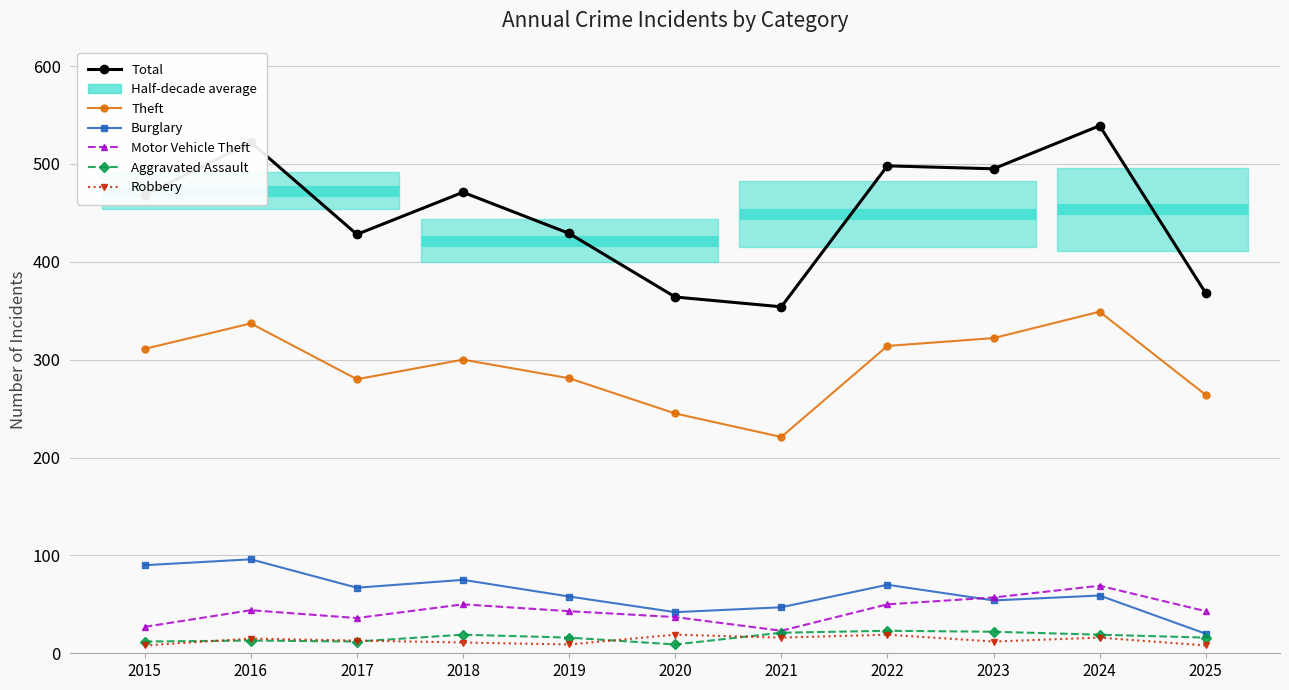

Which label corresponds to the largest value in the chart?

2024